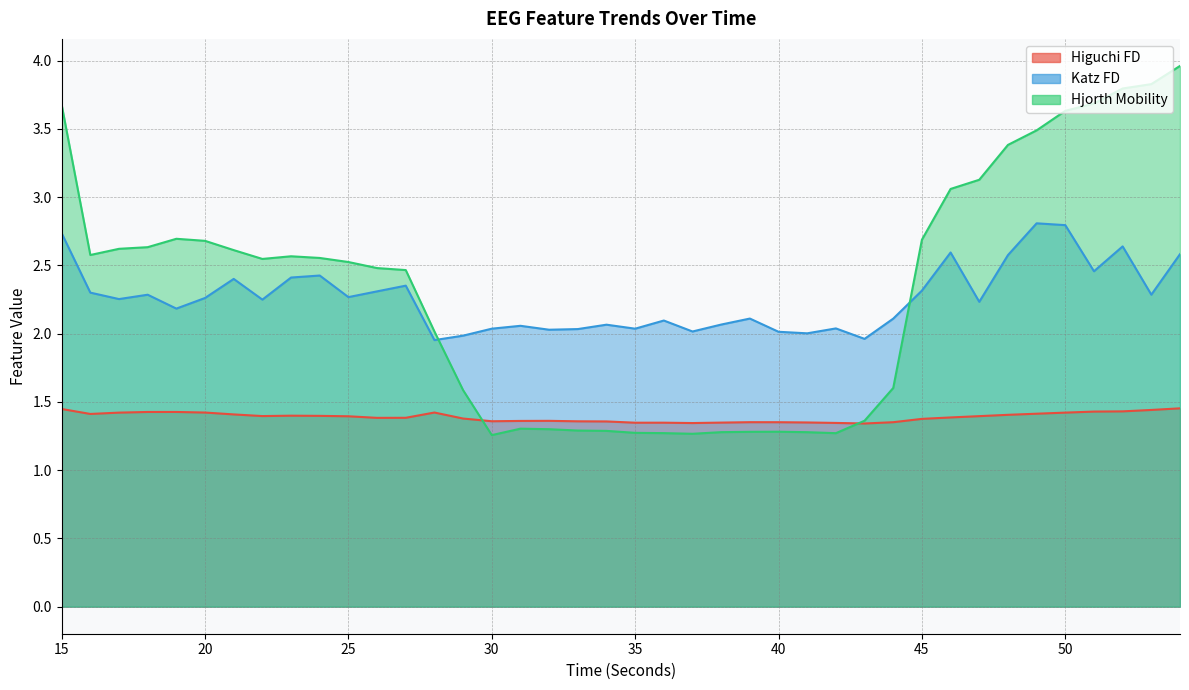

At which label does katz_fd_EEG first exceed 2?

15